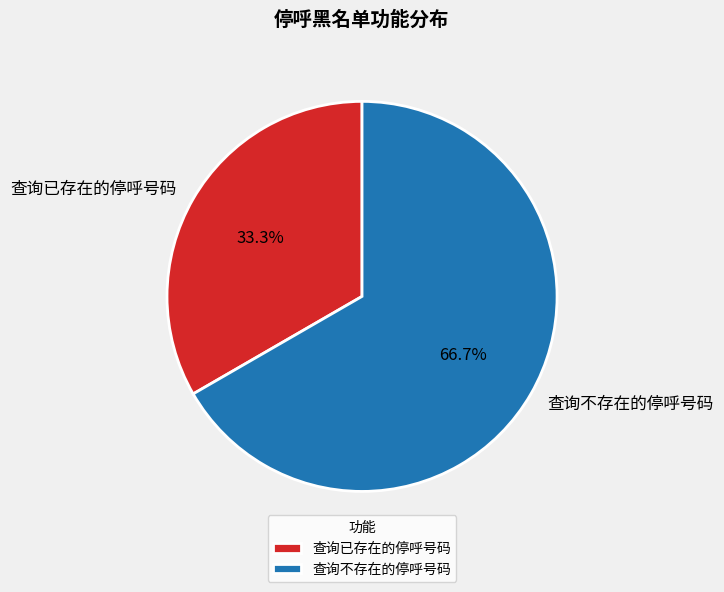

How many segments does this pie chart have?

2